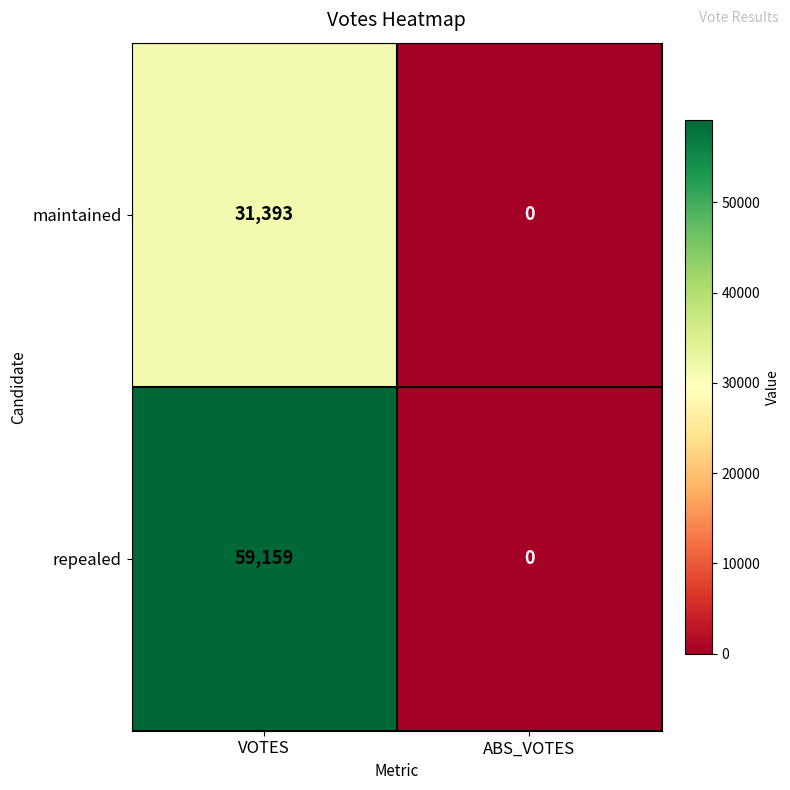

What is the difference between the repealed values at ABS_VOTES and VOTES?

59159